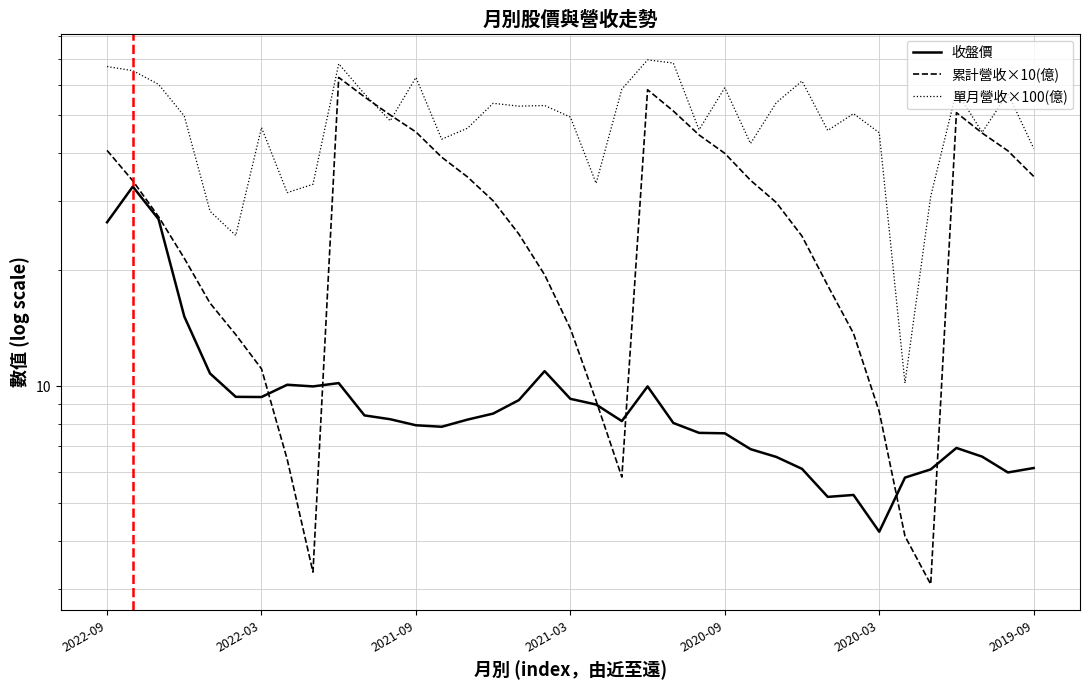

The value of 累計營收×10(億) at 35 is 40.5. True or false?

True